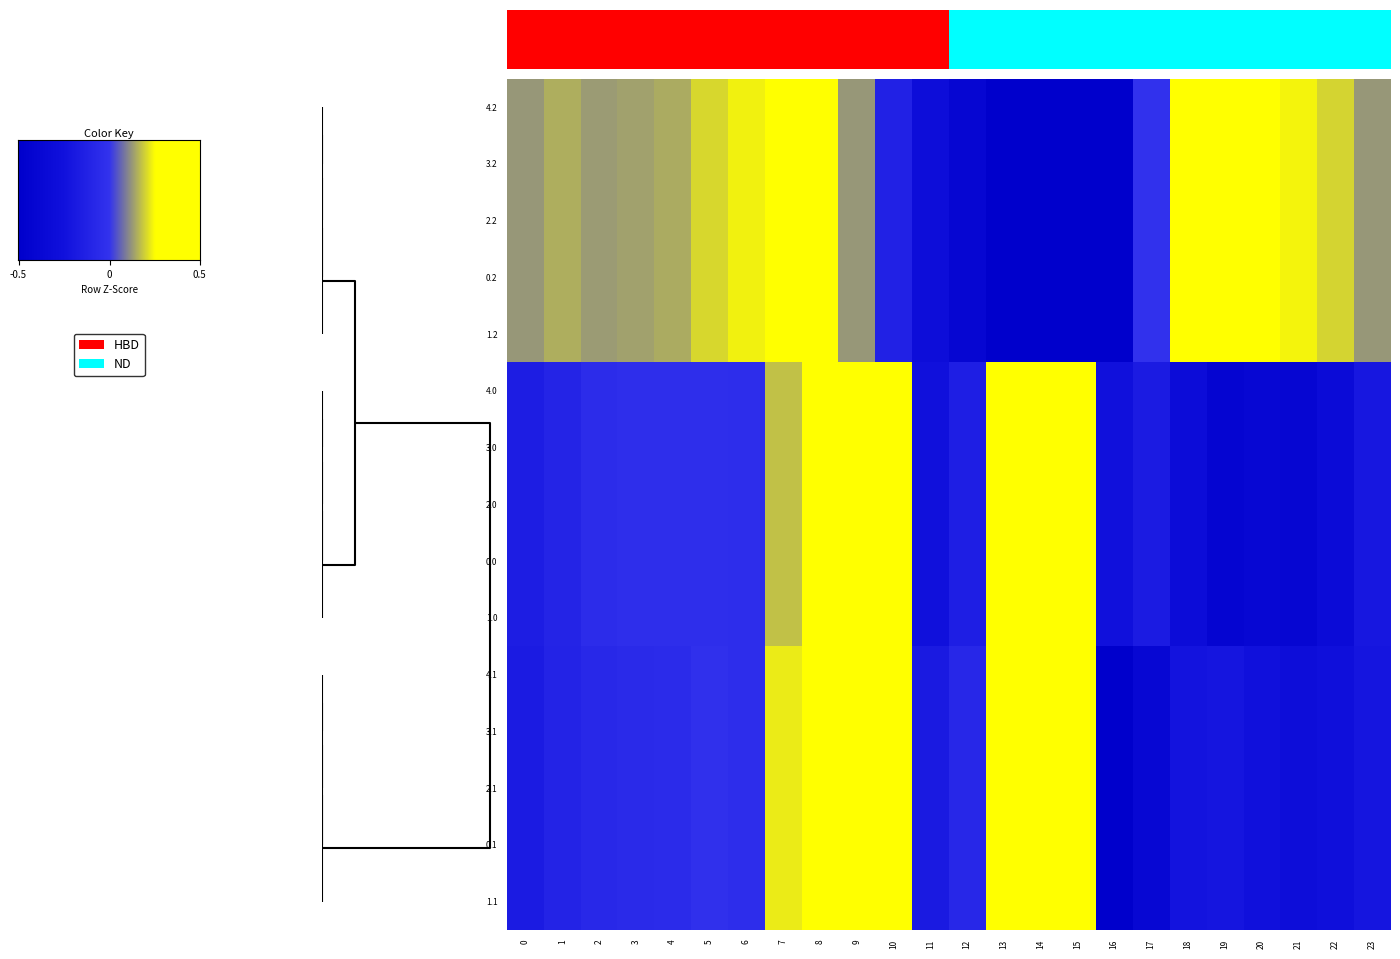

How many data points does each series have?

24